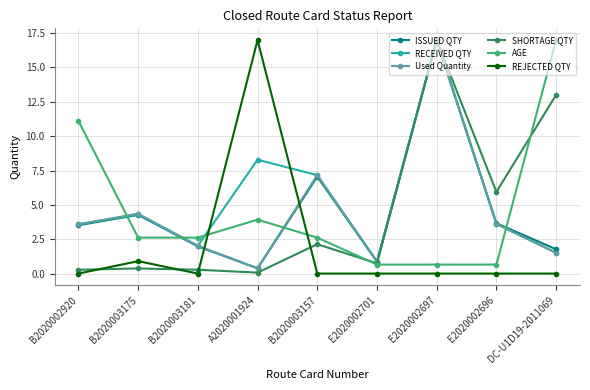

What is the difference between the highest and lowest values at B2020003157?

7.2